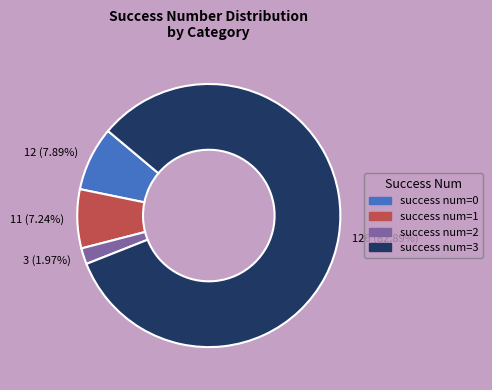

Rank the categories by value from highest to lowest.

126 (82.89%), 12 (7.89%), 11 (7.24%), 3 (1.97%)